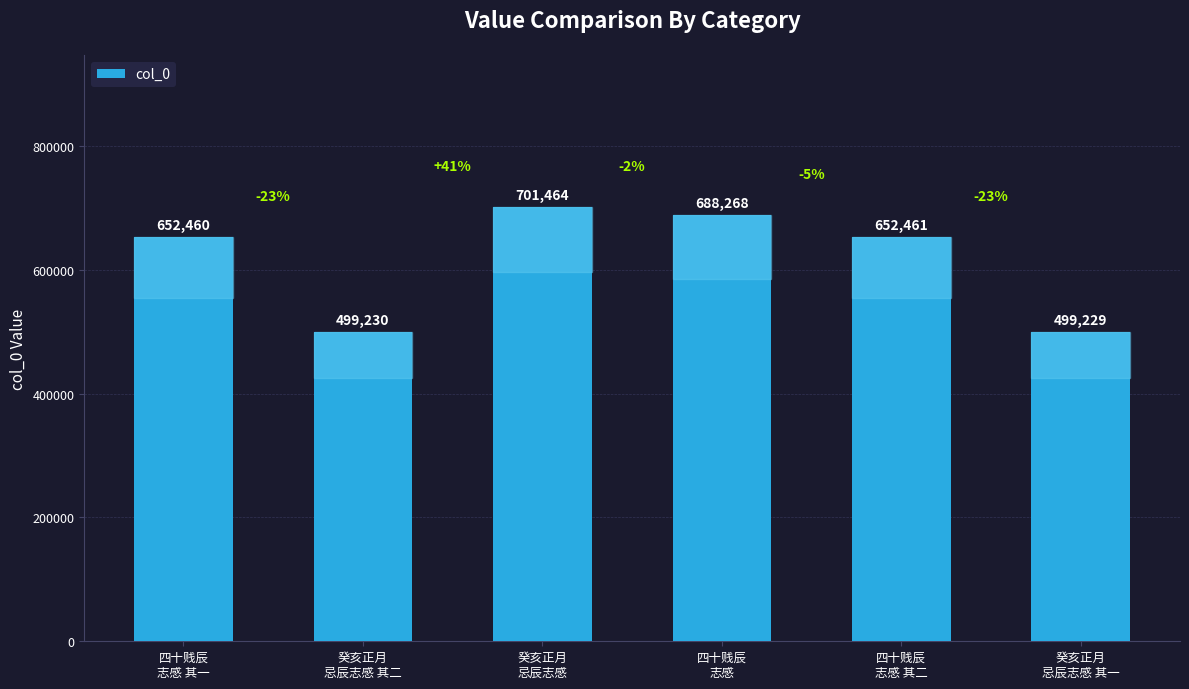

What is the sum of the values at 四十贱辰
志感 and 四十贱辰
志感 其一?

1340728